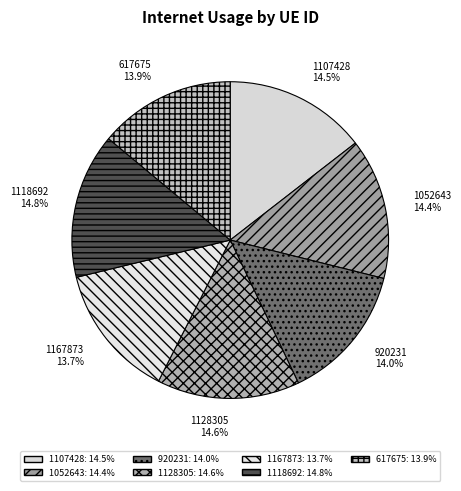

What portion of the pie excludes 617675?

86.1%